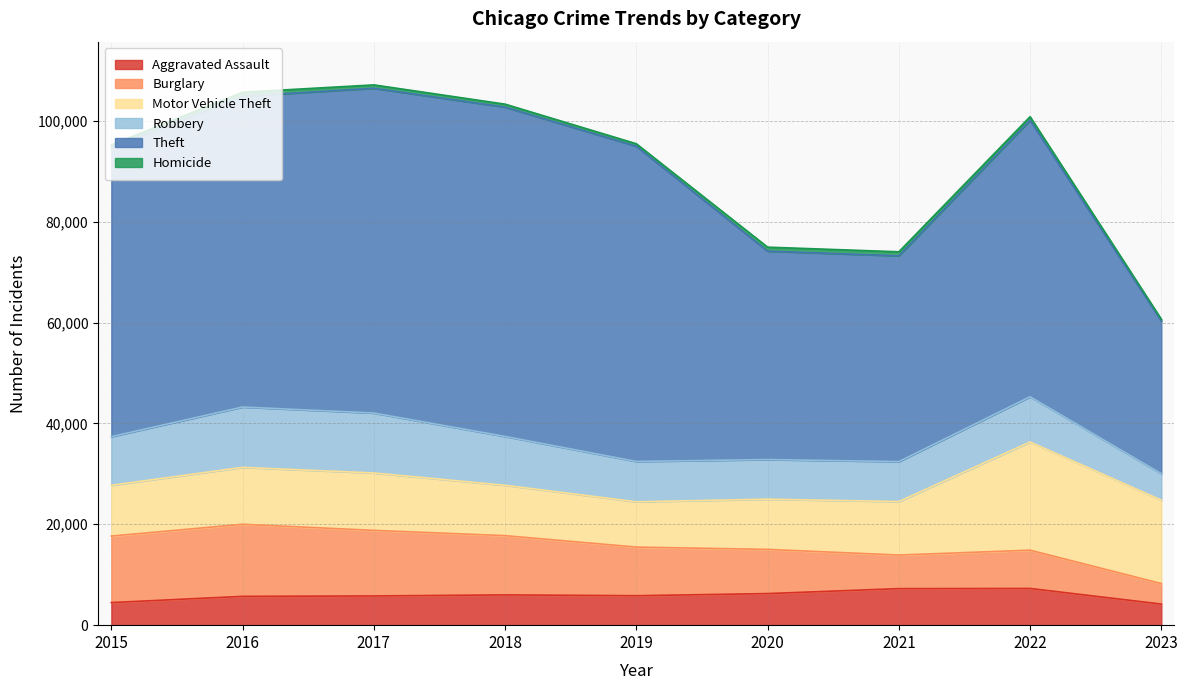

The value of Aggravated Assault at 2018 is 2929. True or false?

False